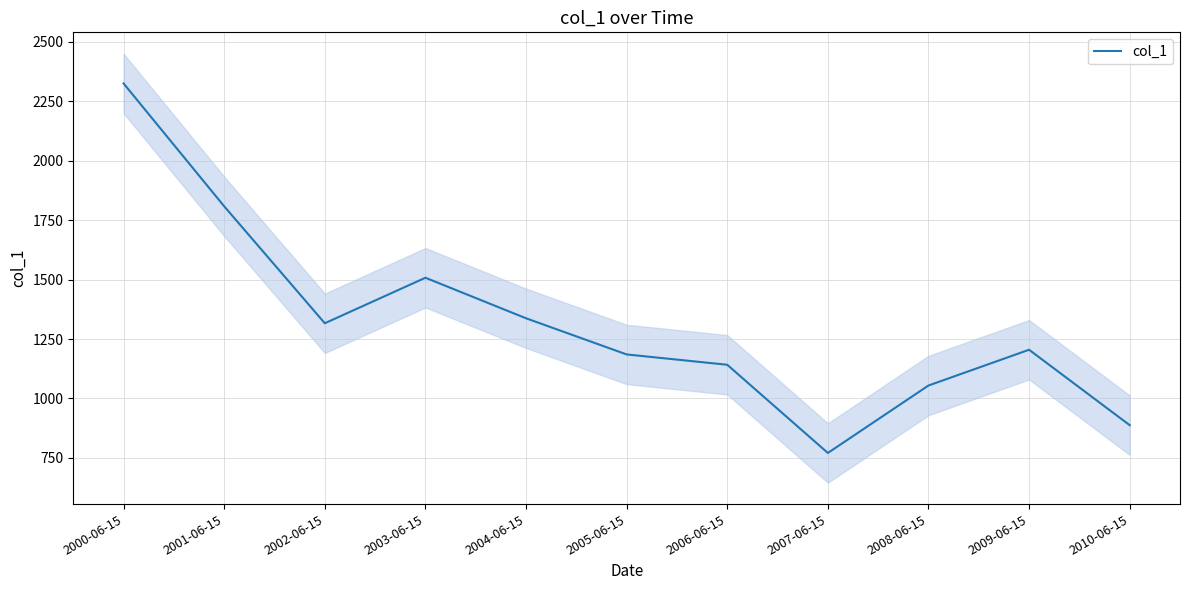

How many lines are shown in the chart?

1